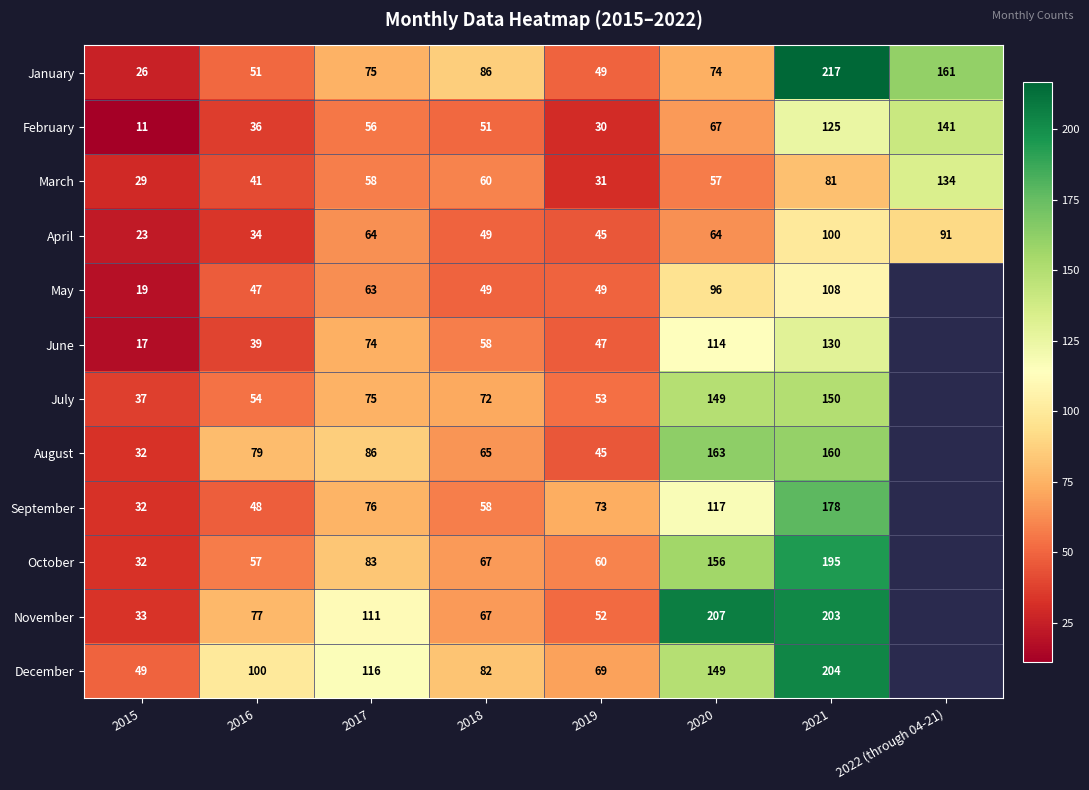

Which category has the lowest value across all series?

2015